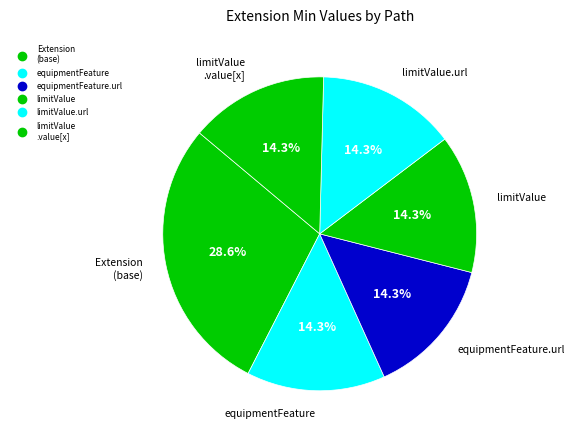

Does any single category account for the majority?

No